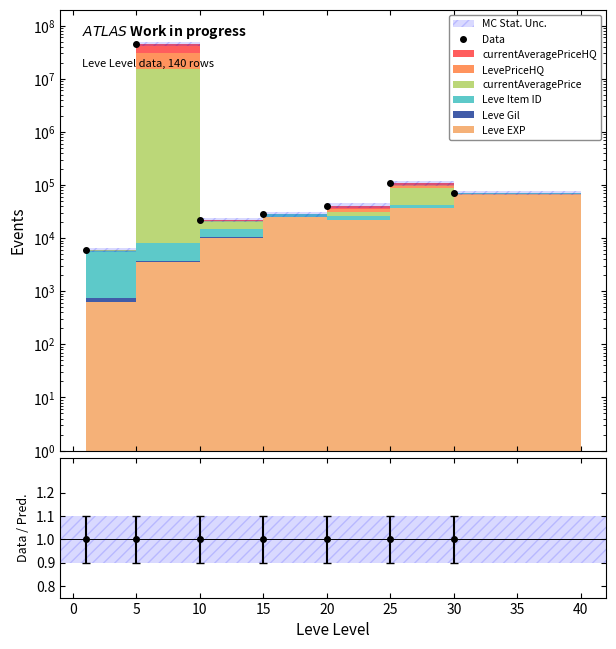

Between 25 and −5, which is larger?

25